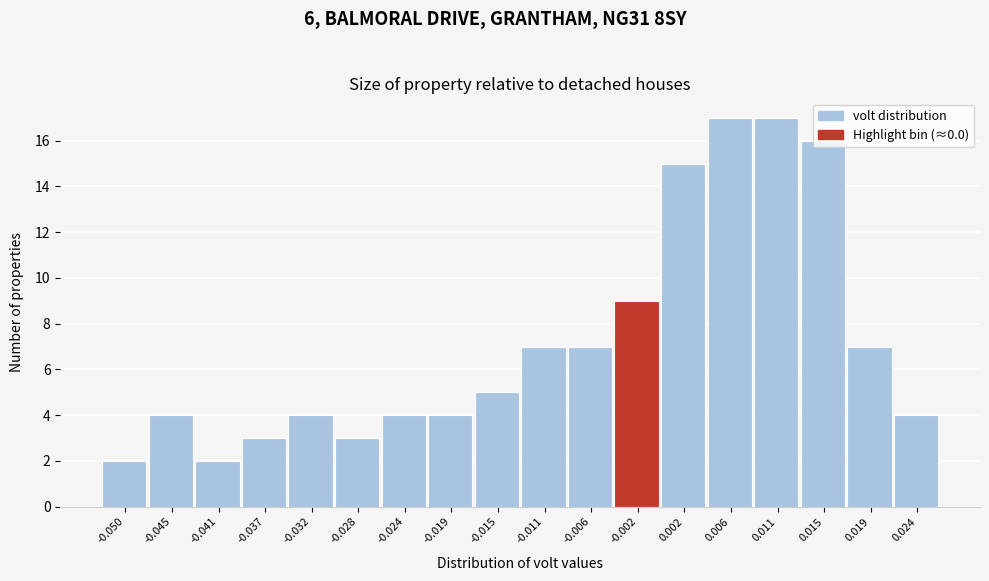

Is it true that the value at -0.019 is 4?

True